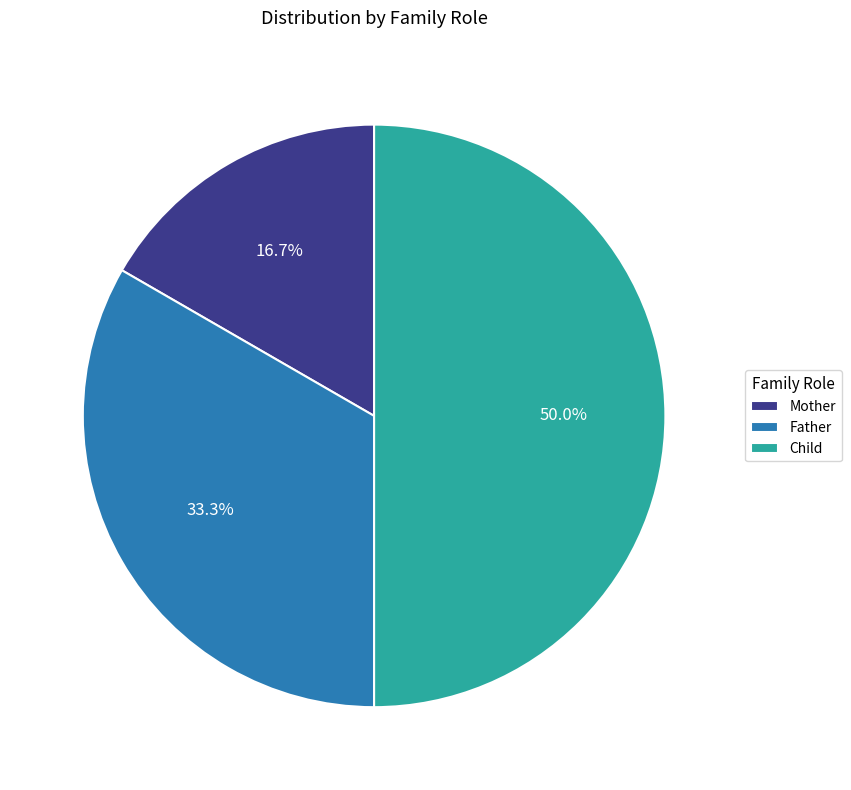

Is Mother the majority of the pie?

No